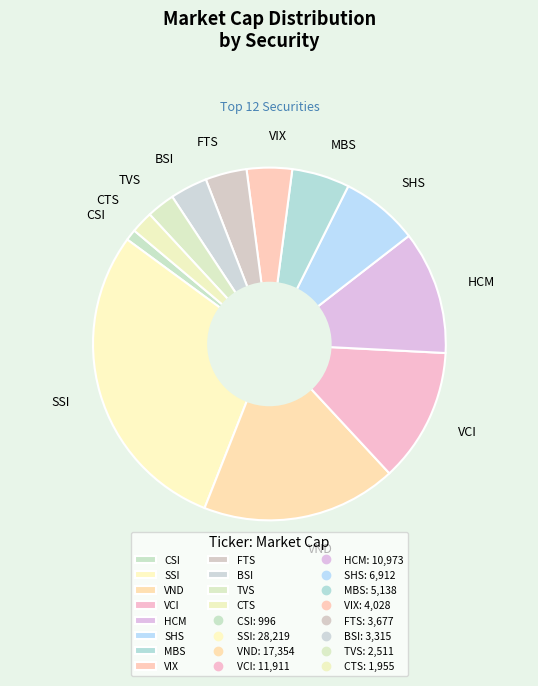

True or false: SHS accounts for 7% of the total.

True